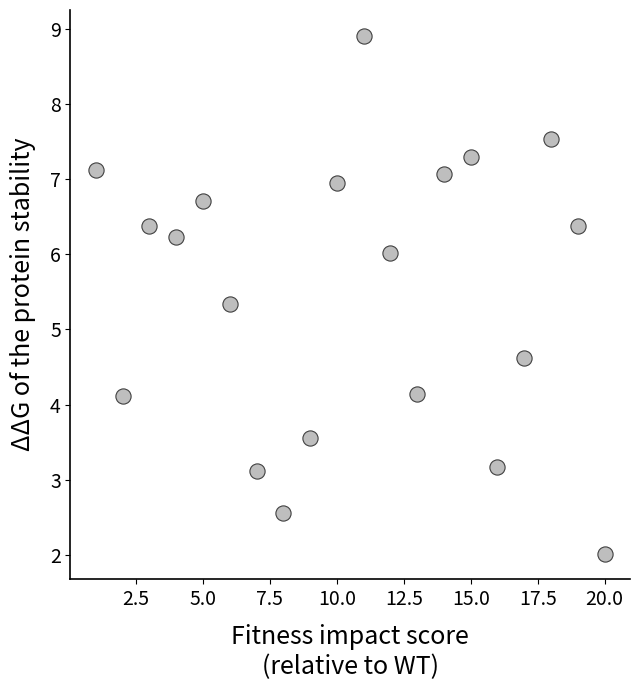

What is the range of Y values (max minus min)?

6.9